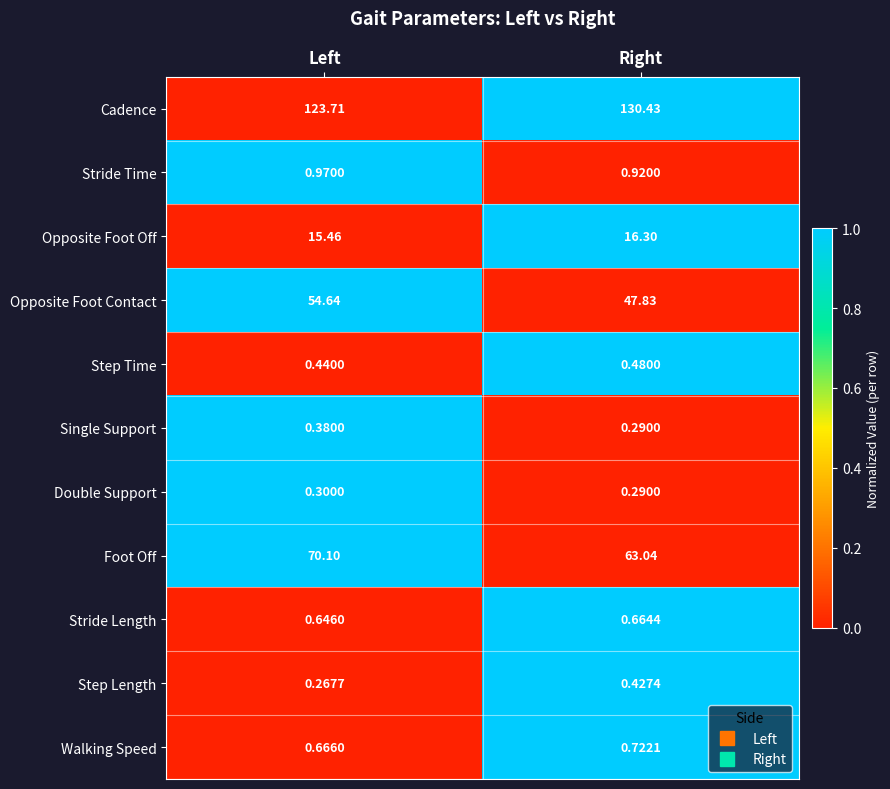

Which series has the largest total across all categories?

Cadence